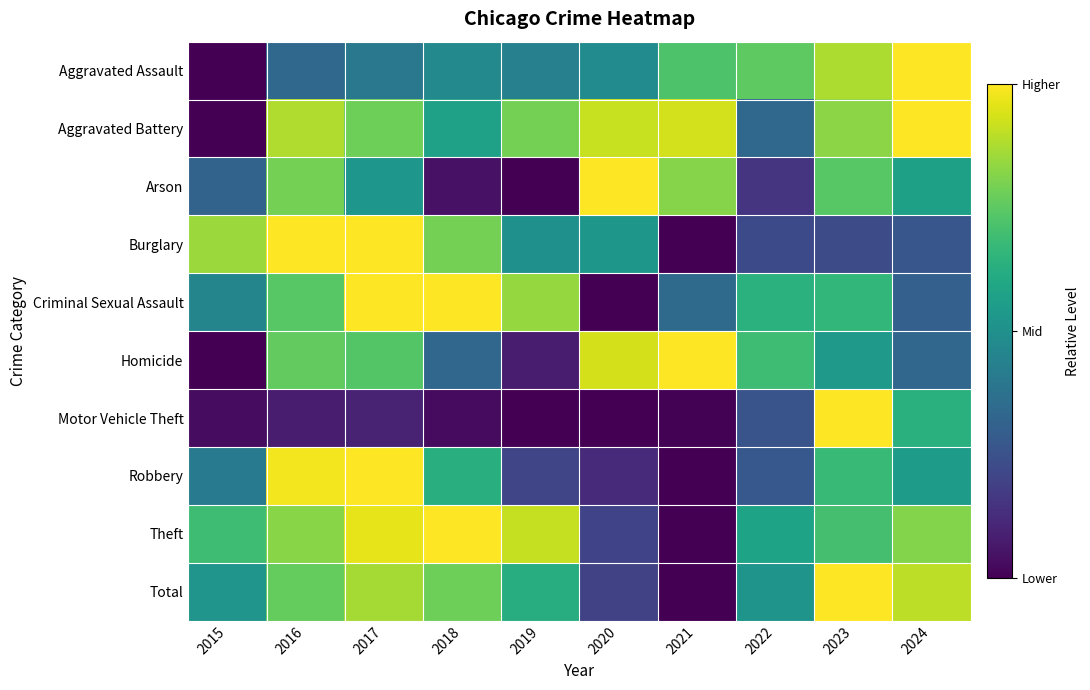

Which label corresponds to the largest value in the chart?

2024